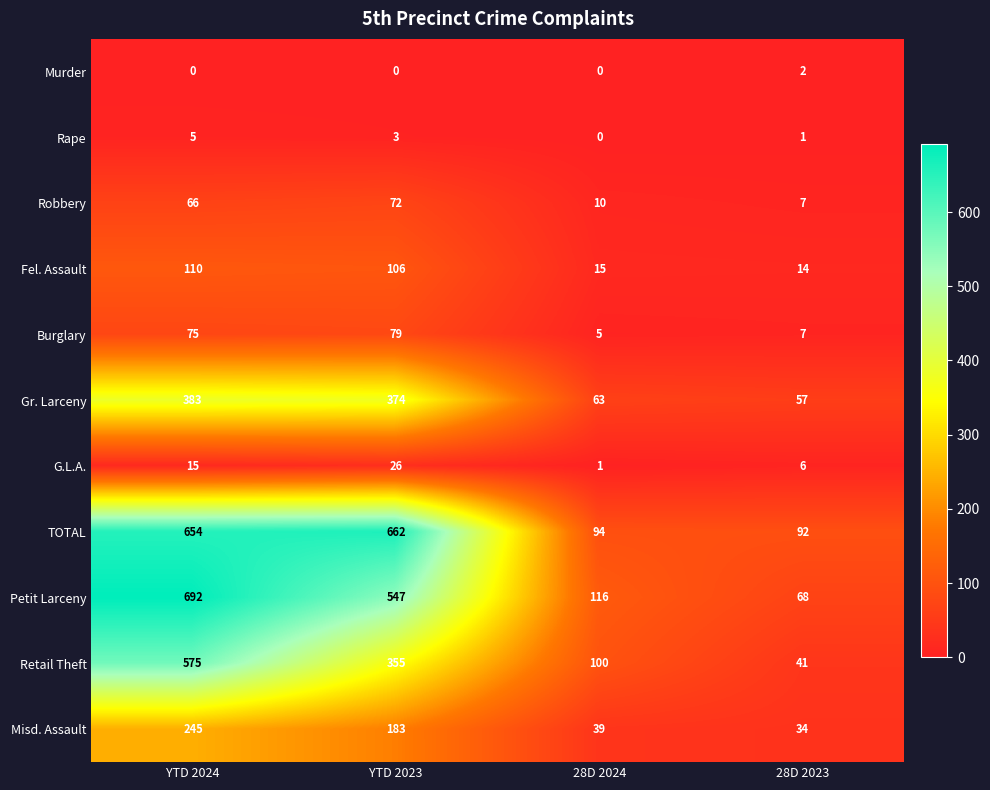

Which category has the highest value across all series?

YTD 2024